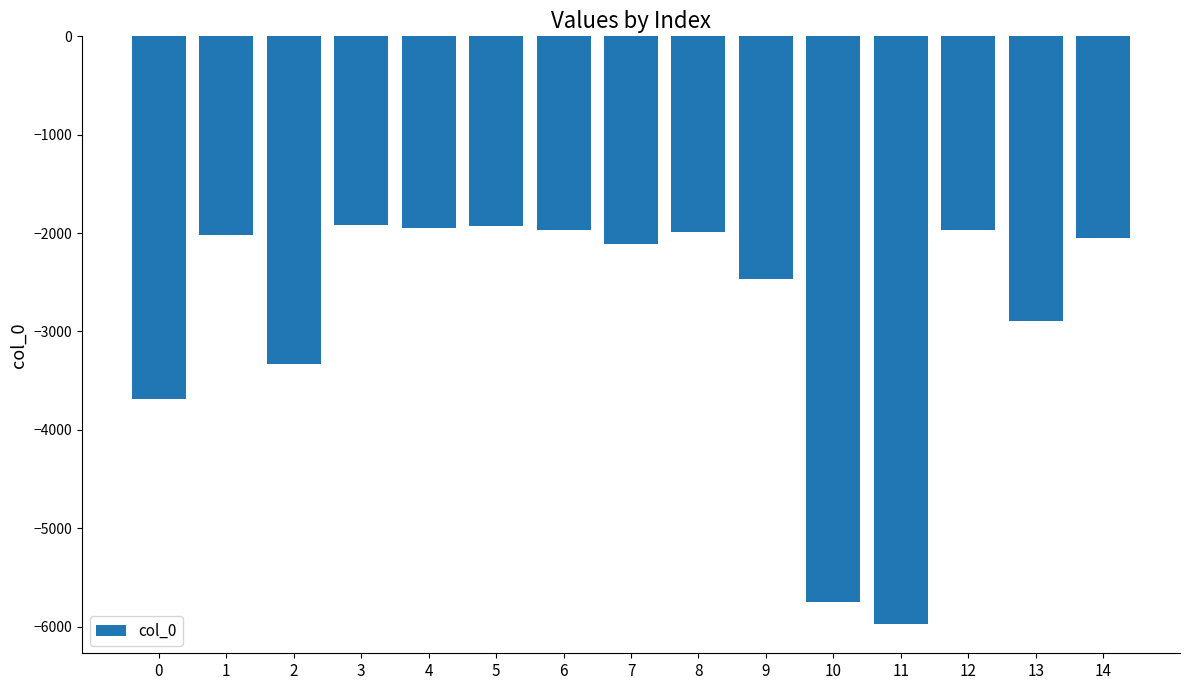

How many data points are less than -2052?

7